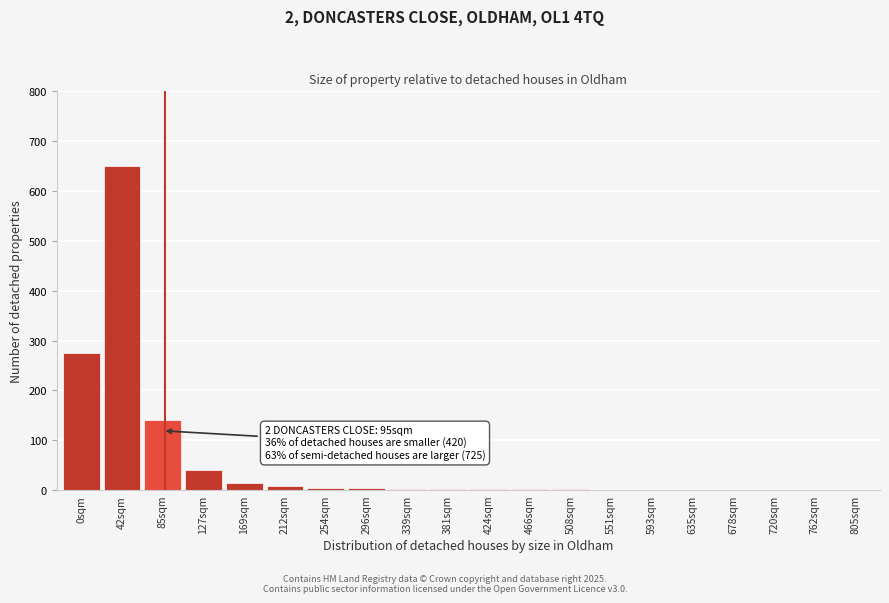

Is it true that the value at 42sqm is 906?

False